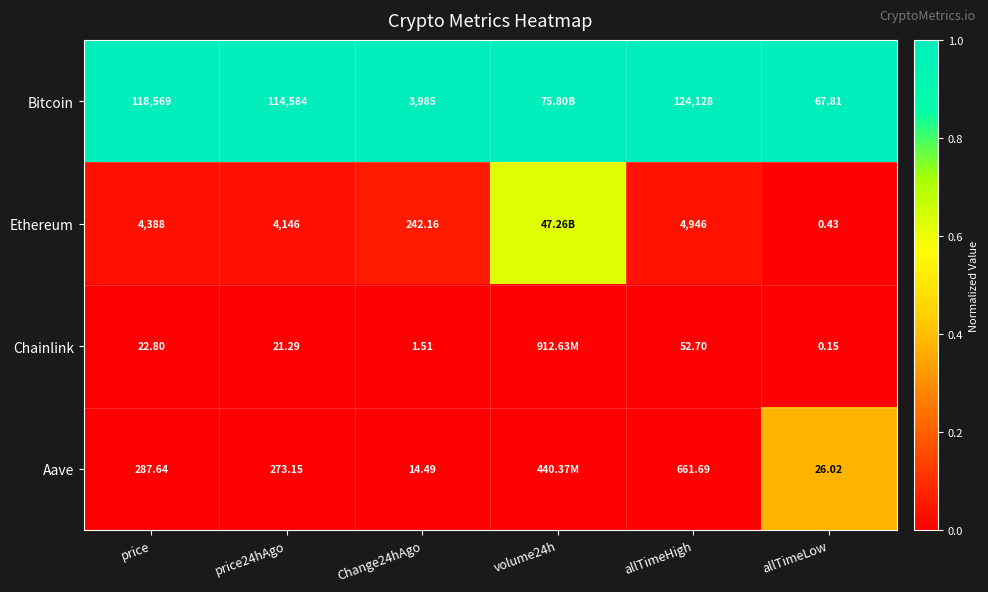

Between price and allTimeHigh, which series saw the biggest shift?

Bitcoin